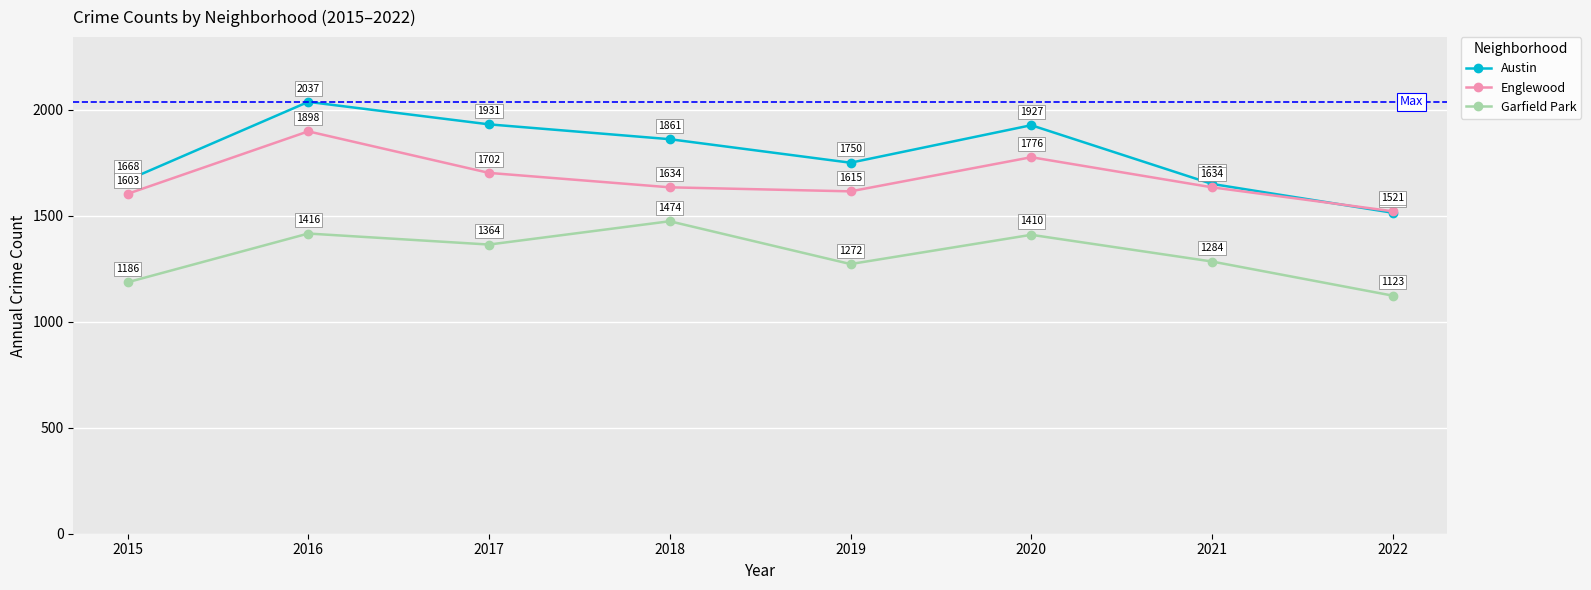

Which series changed the most between 2017 and 2018?

Garfield Park